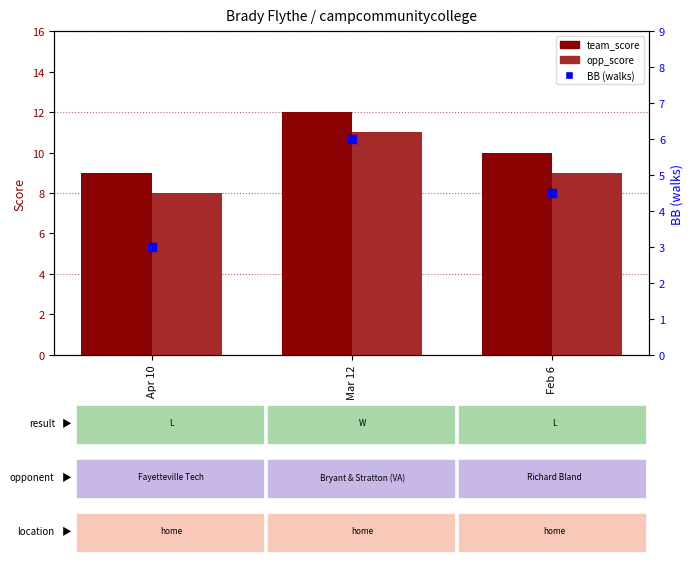

Which series contains the highest Y value?

team_score